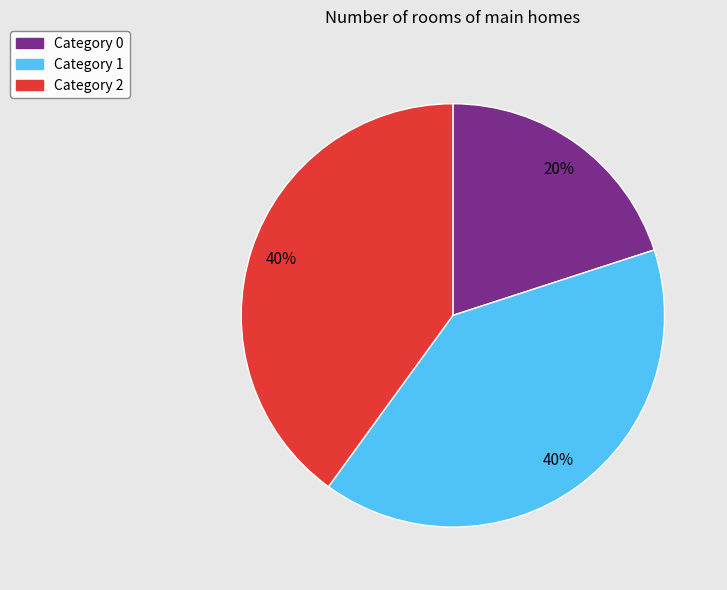

Do Category 2 and Category 1 together represent more than half of the pie?

Yes